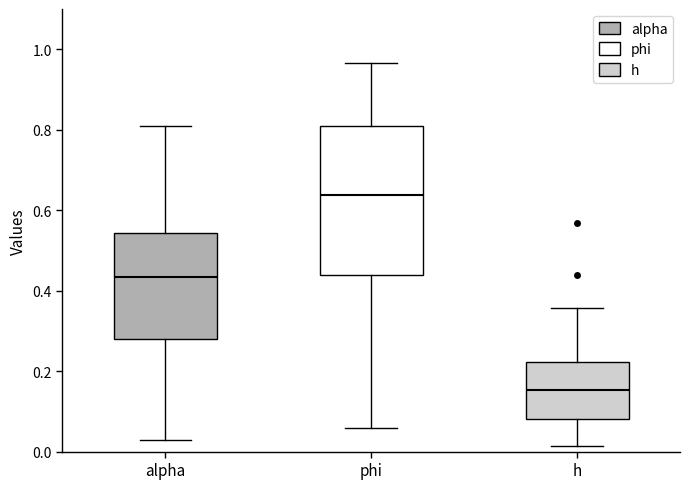

Comparing the boxes themselves (not the whiskers), which one is the tallest?

phi